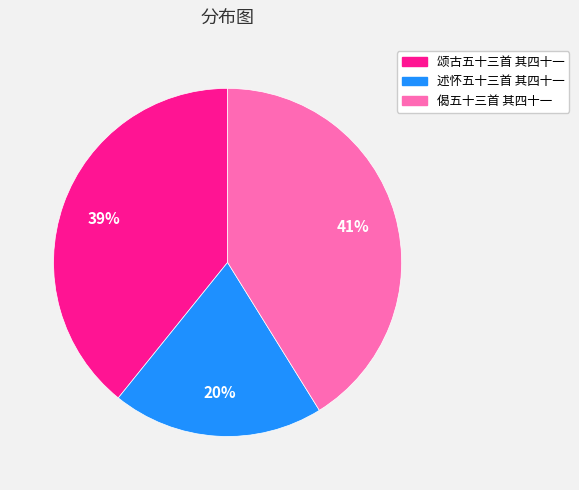

To the nearest percent, what is the combined percentage of 述怀五十三首 其四十一 and 偈五十三首 其四十一?

61%